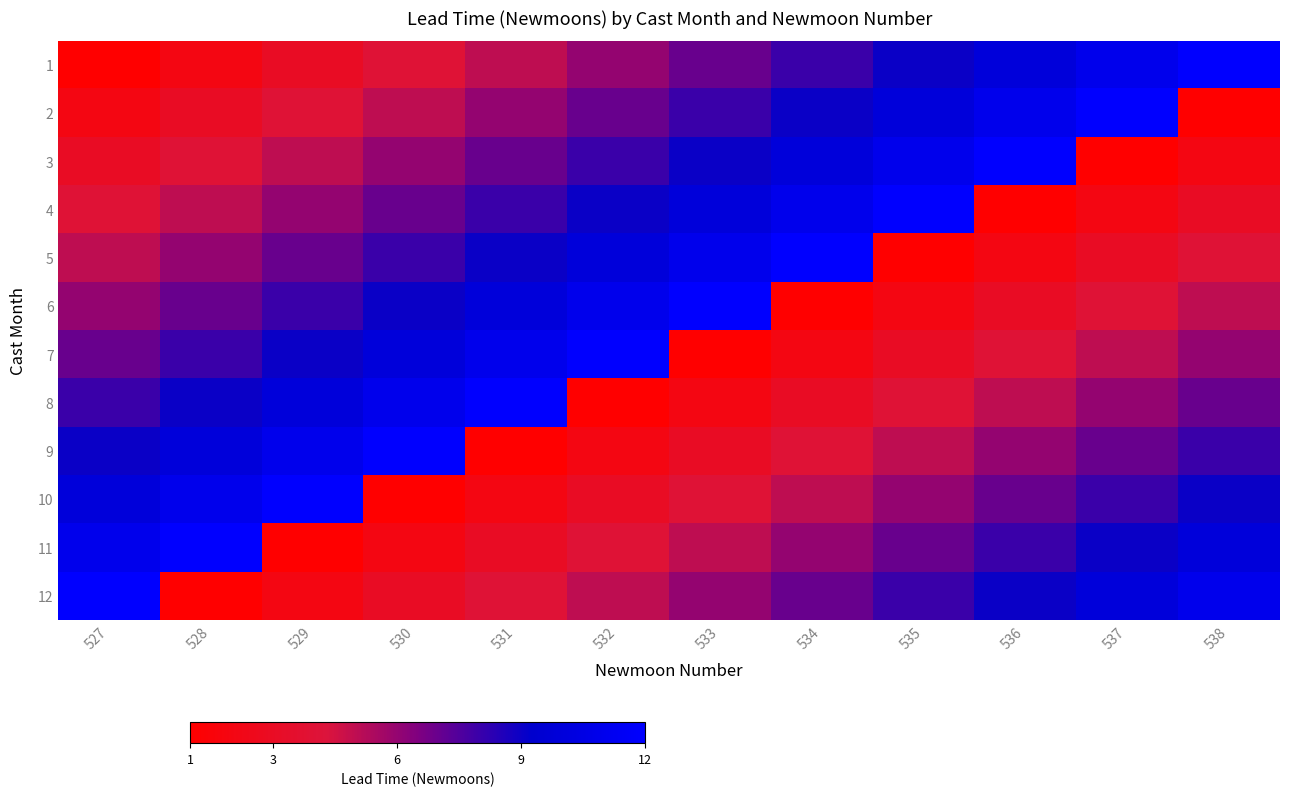

Which has a higher value, 533 or 538?

538